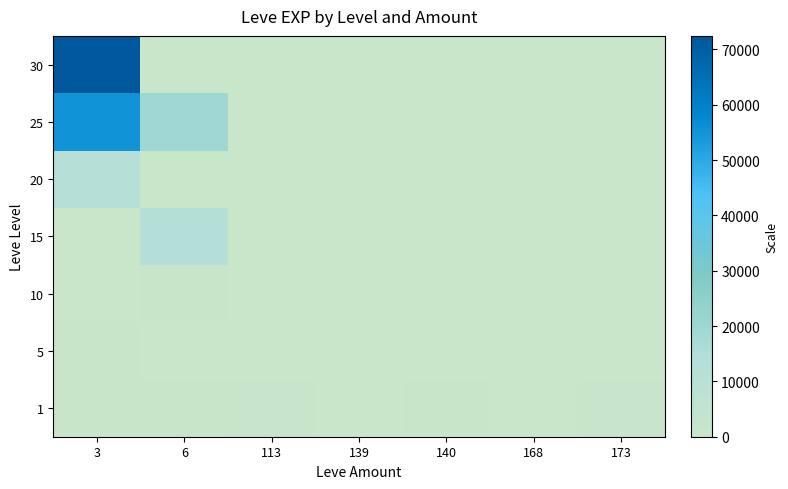

At which category is the sum across all series the highest?

3